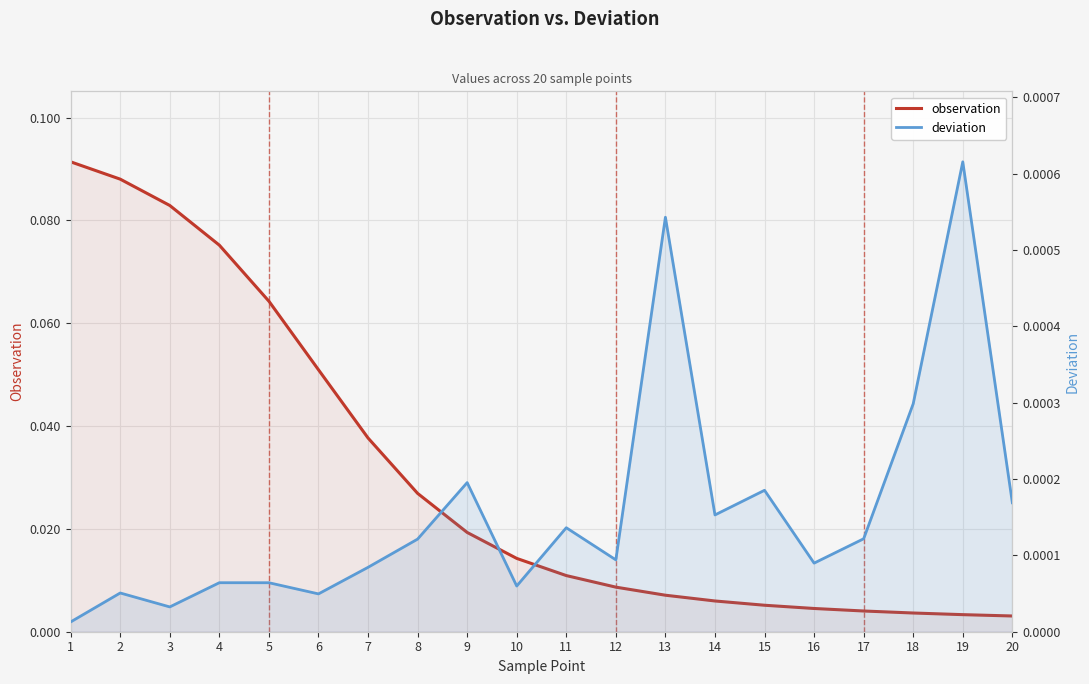

List the labels in order of observation value, largest first.

1, 2, 3, 4, 5, 6, 7, 8, 9, 10, 11, 12, 13, 14, 15, 16, 17, 18, 19, 20